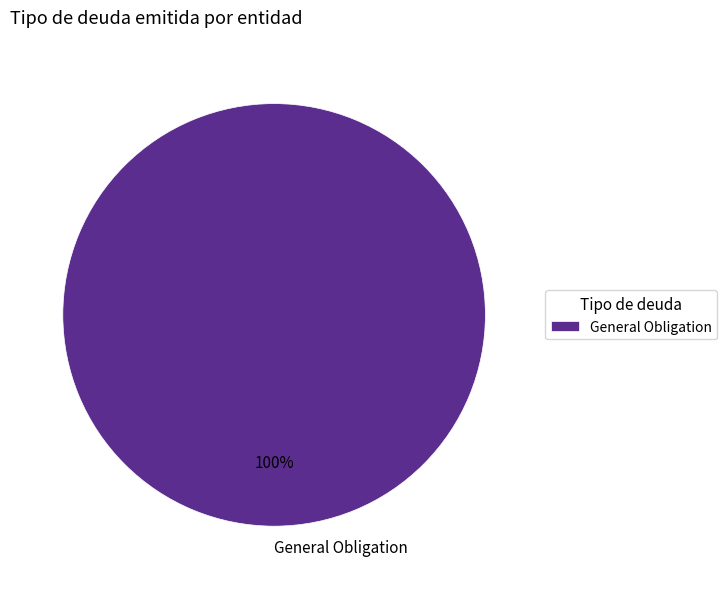

What percentage is the General Obligation slice, to the nearest percent?

100%